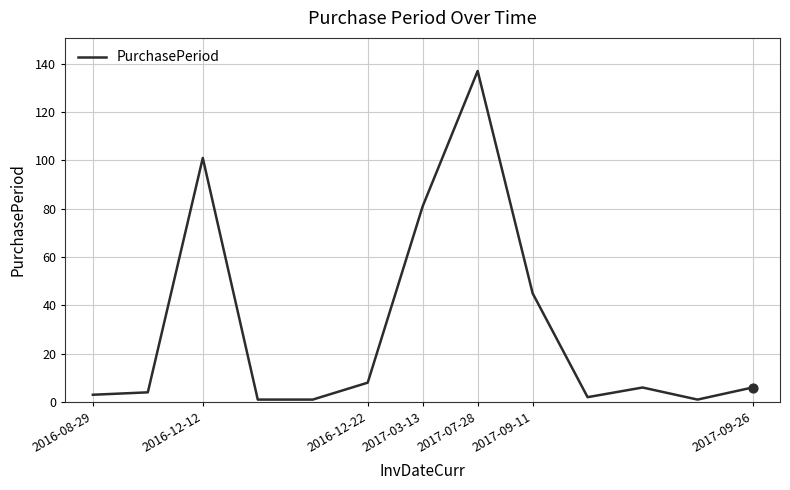

What is the difference between the maximum and minimum values?

136